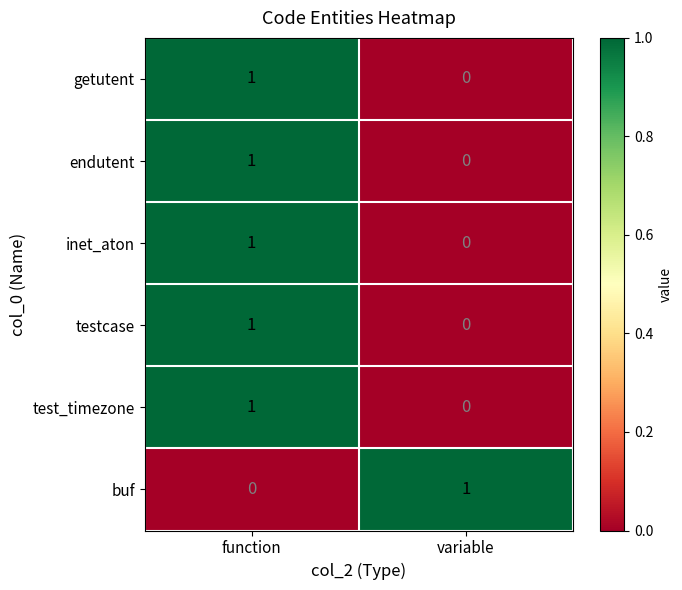

How many distinct data groups are displayed?

6